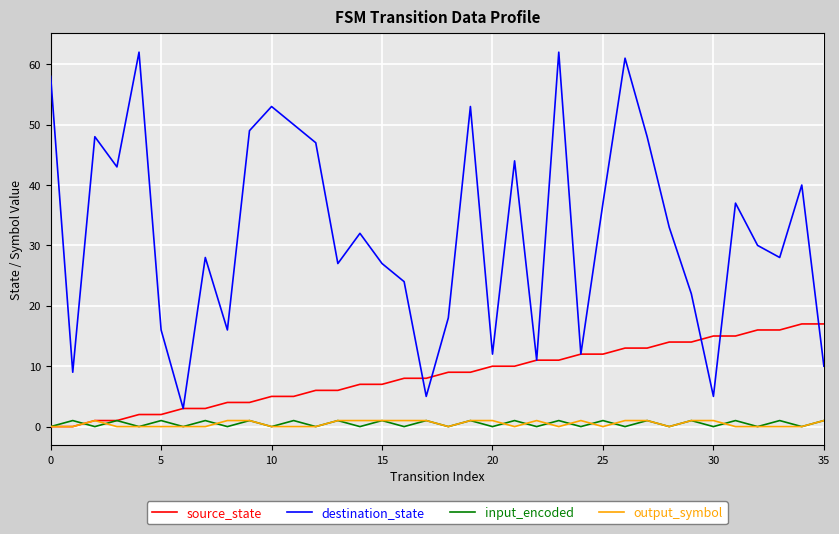

Which series has the largest range (max minus min)?

destination_state